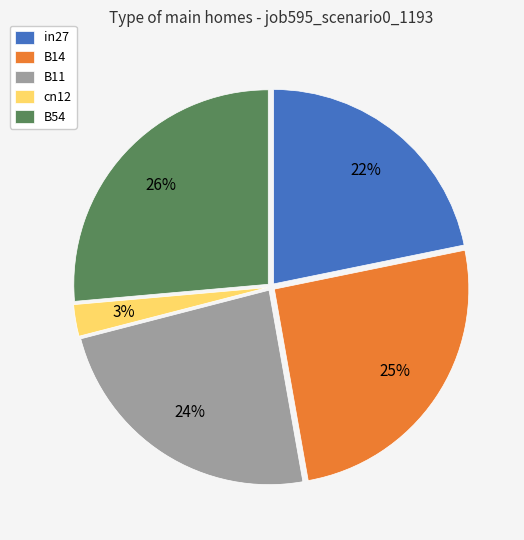

Rank the categories by value from lowest to highest.

cn12, in27, B11, B14, B54